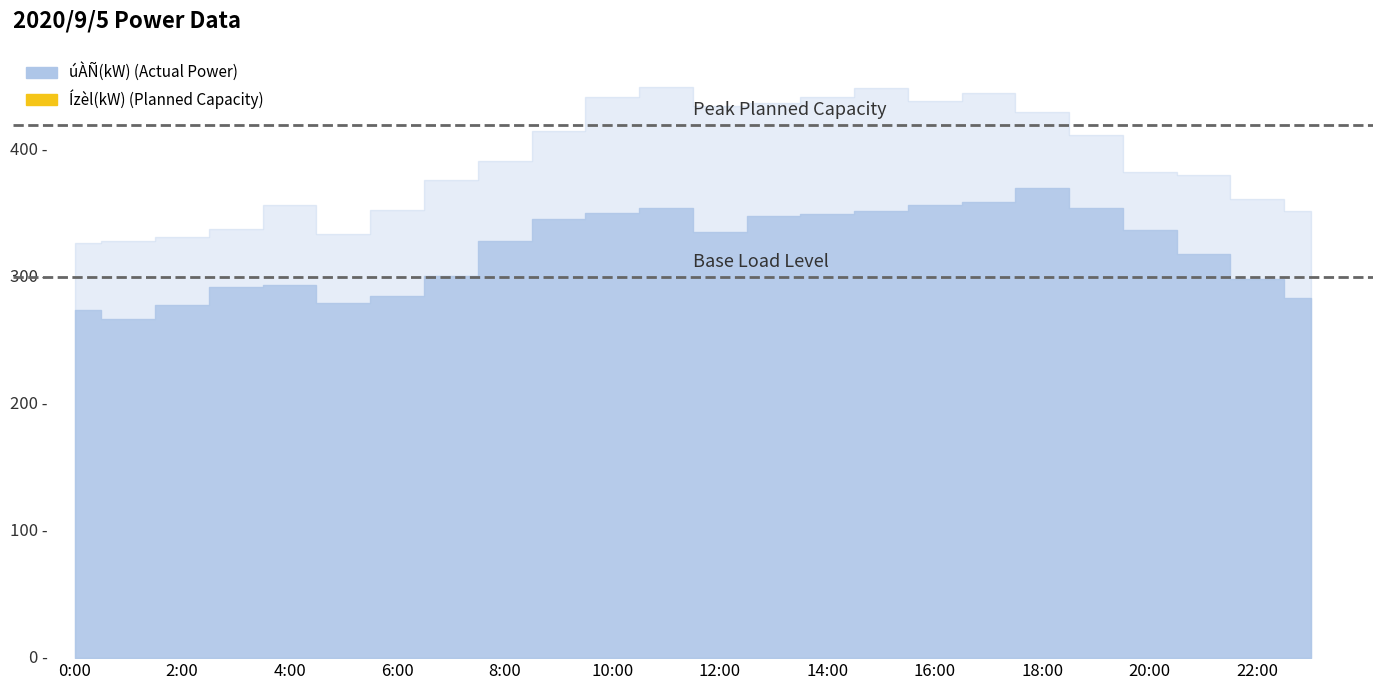

What are all the series names shown in the legend?

úÀÑ(kW), Ízèl(kW)